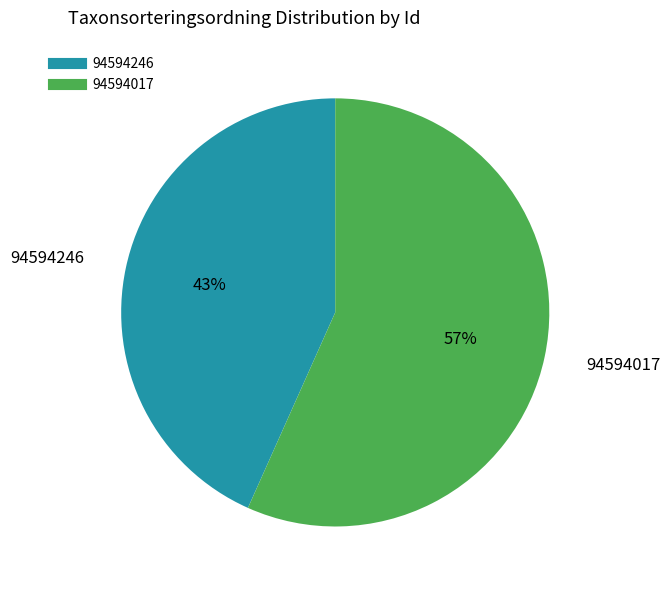

To the nearest percent, what is the average slice percentage?

50%